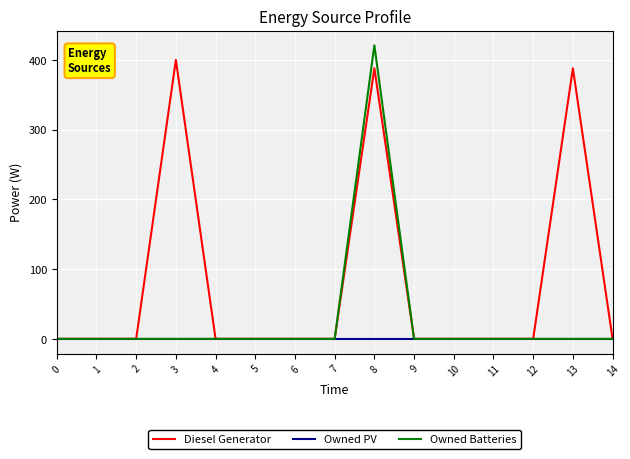

Reading right to left, list all the values displayed in this chart.

Diesel Generator: 14=0	13=388	12=0	11=0	10=0	9=0	8=388	7=0	6=0	5=0	4=0	3=400	2=0	1=0	0=0
Owned PV: 14=0	13=0	12=0	11=0	10=0	9=0	8=0	7=0	6=0	5=0	4=0	3=0	2=0	1=0	0=0
Owned Batteries: 14=0	13=0	12=0	11=0	10=0	9=0	8=421	7=0	6=0	5=0	4=0	3=0	2=0	1=0	0=0